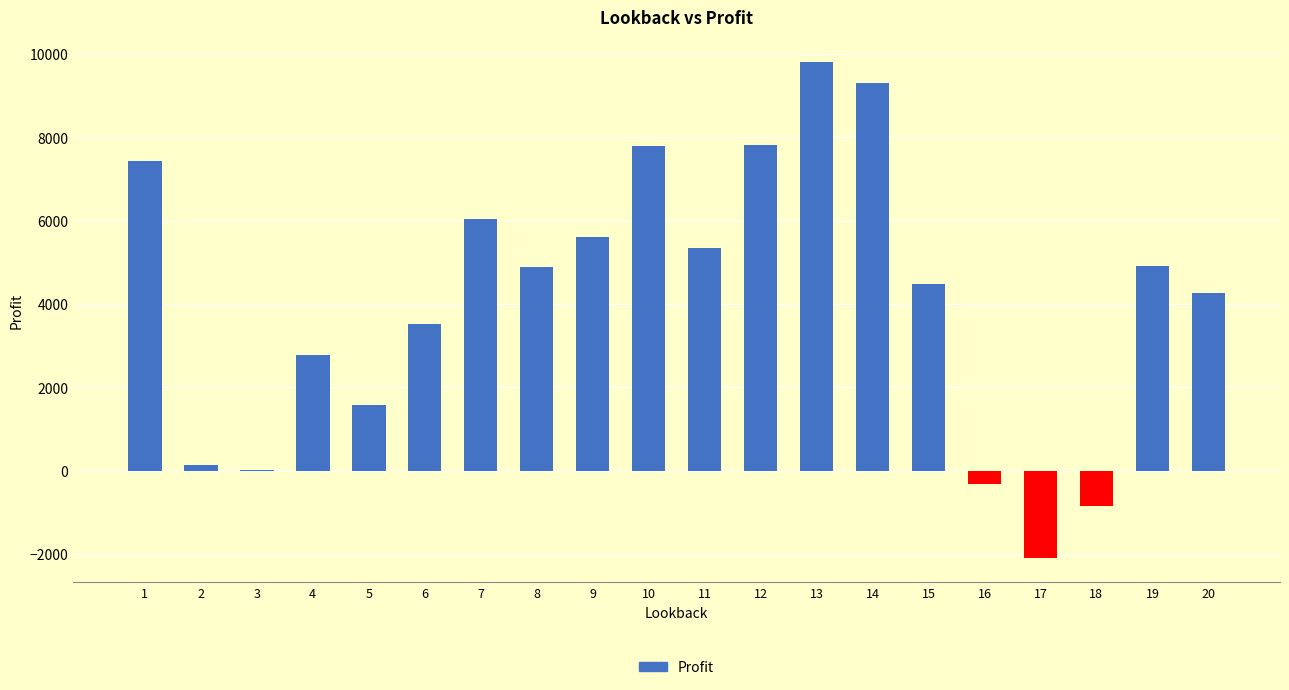

What is the change in value from 14 to 18?

-10131.7